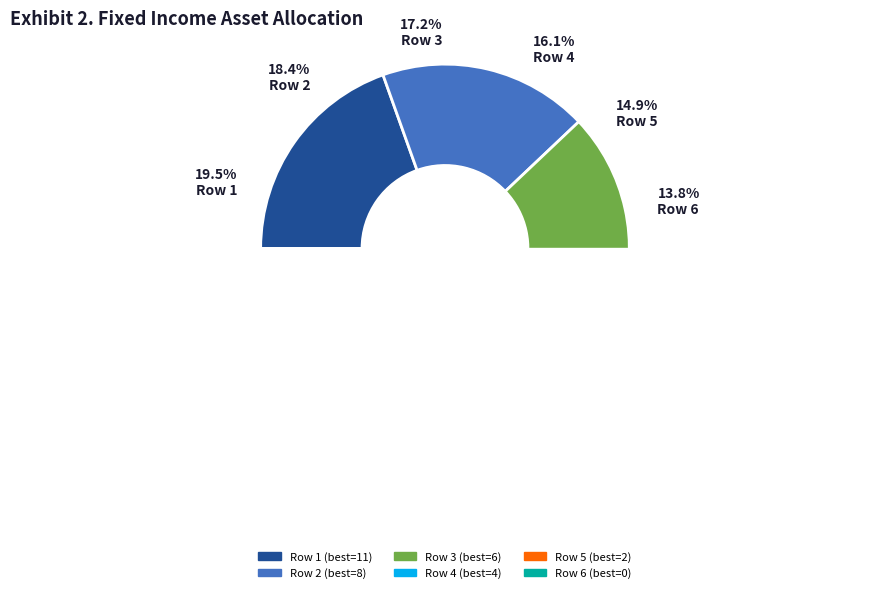

How many slices are in this pie chart?

6